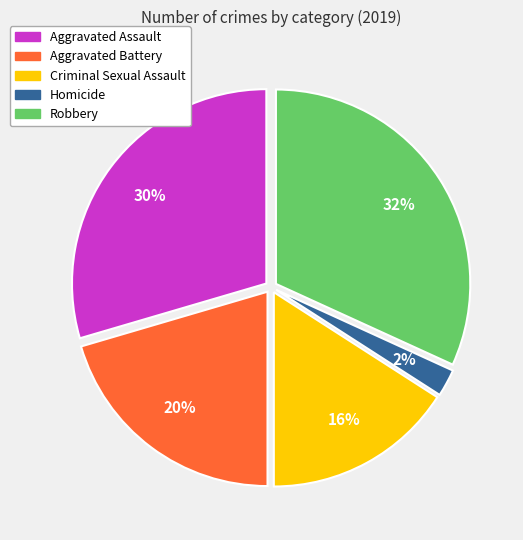

Which slice is the smallest?

Homicide